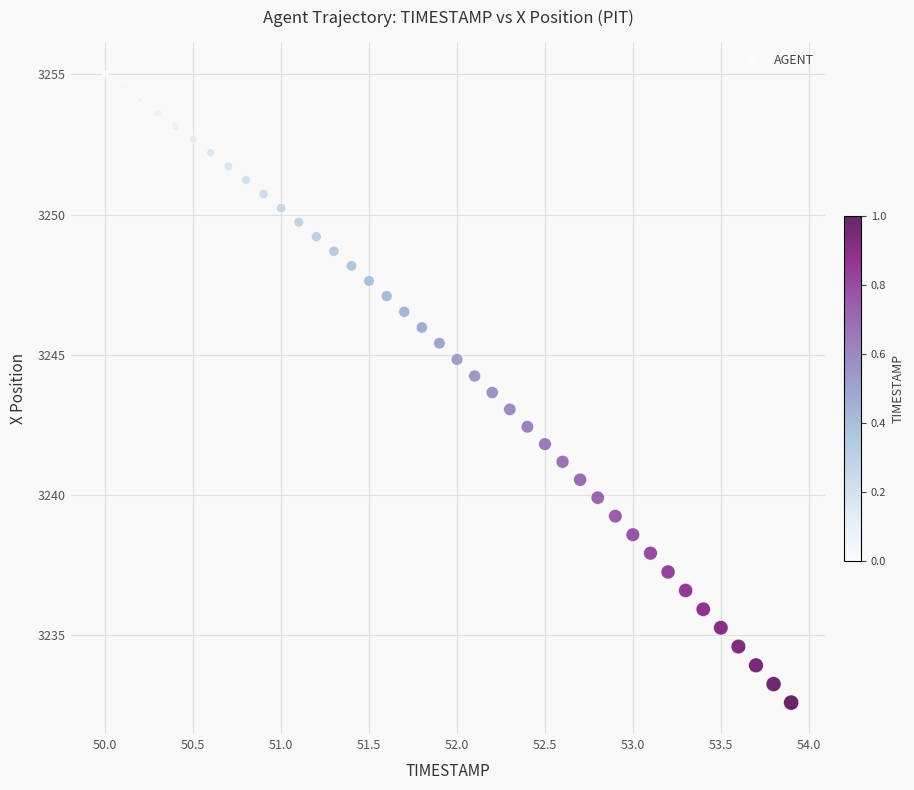

What is the range of X values (max minus min)?

3.9